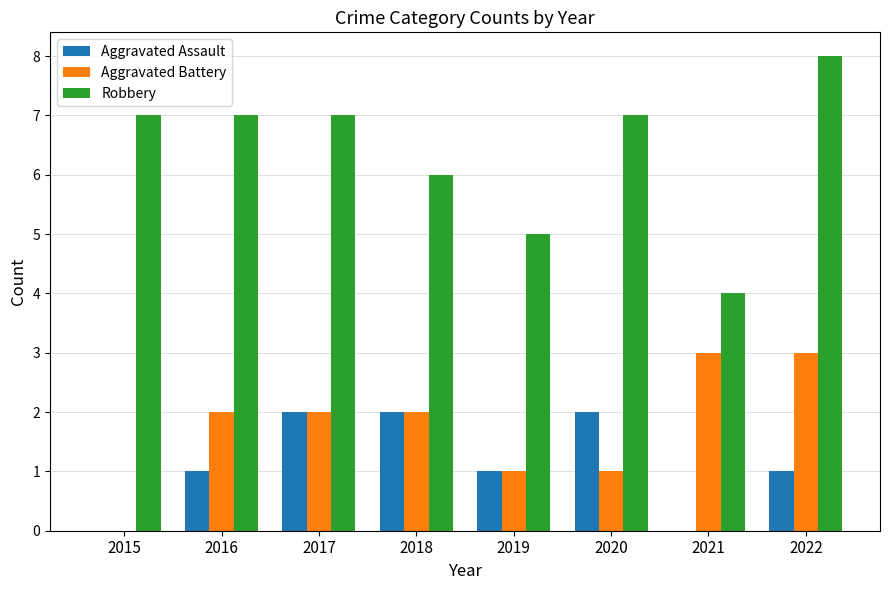

What is the sum of the Aggravated Assault values at 2020 and 2017?

4